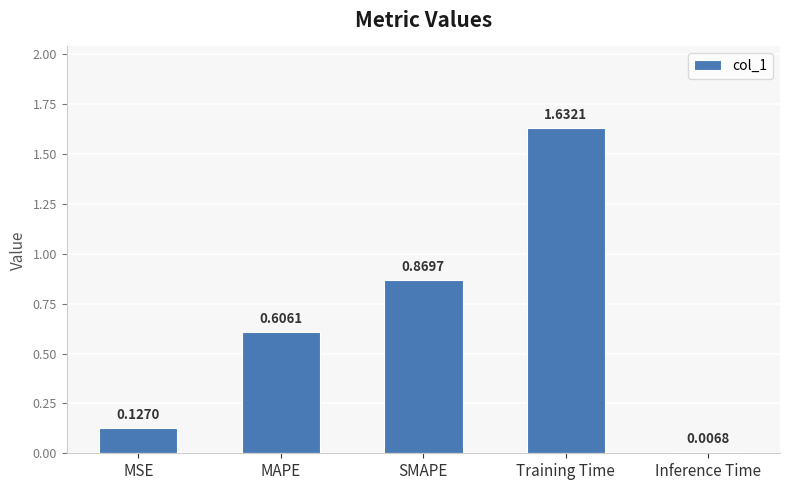

How many bars are there in total?

5